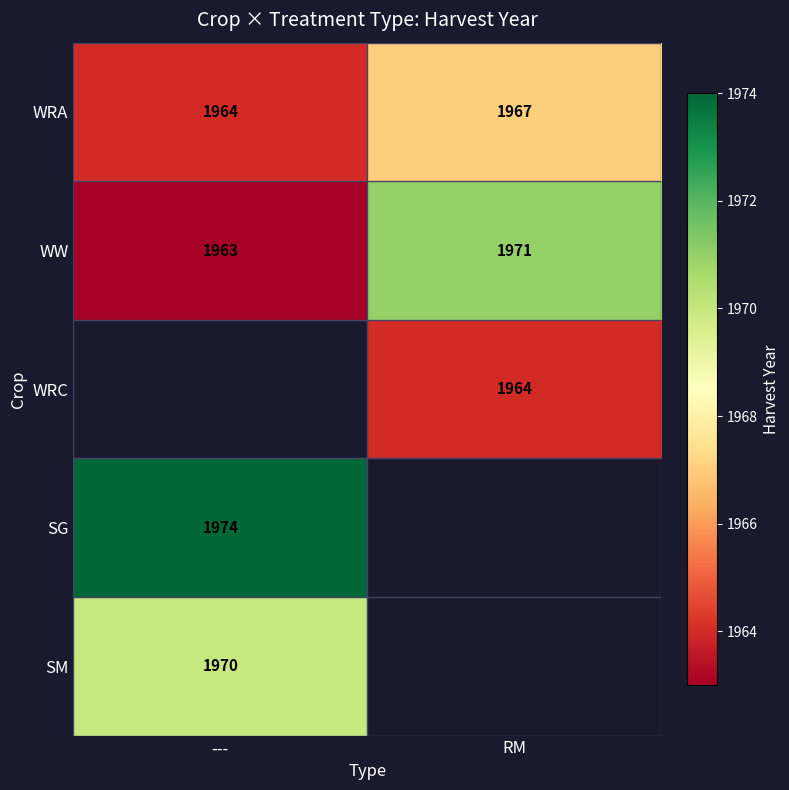

What is the sum of the WW values at --- and RM?

3934